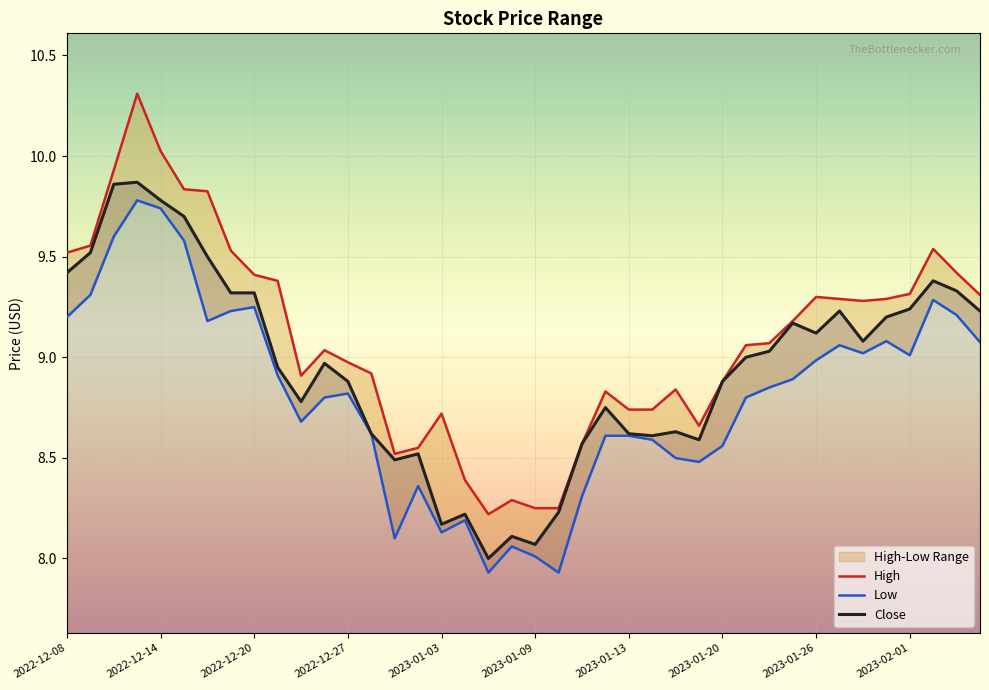

In High, how many points are higher than both neighbors (excluding endpoints)?

8